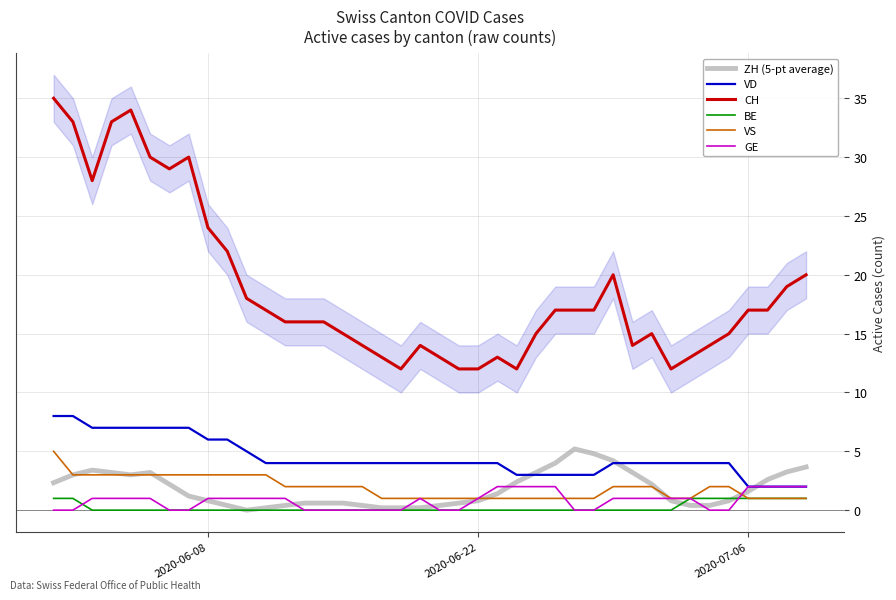

True or false: CH and BE cross at least once.

False